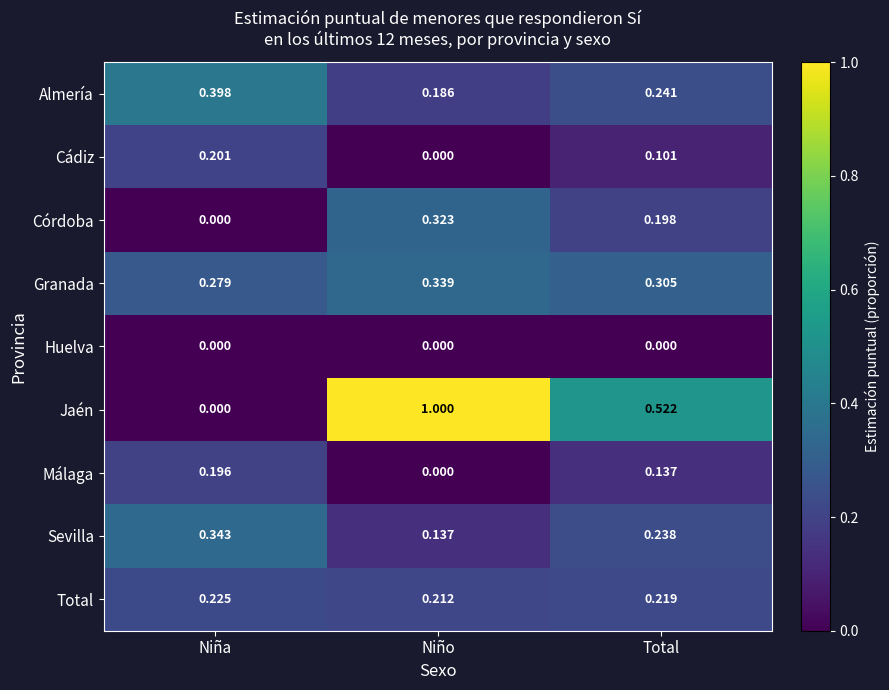

Which series has the widest spread of values?

Jaén